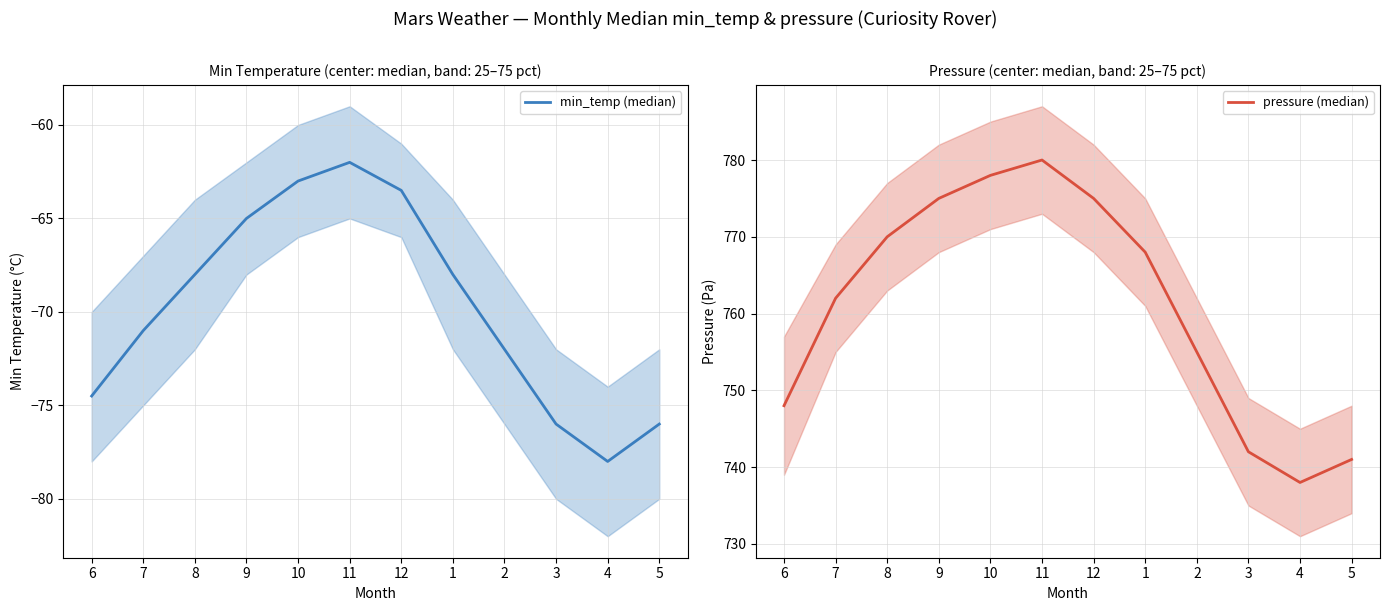

Where is the first local maximum for pressure (median)?

11